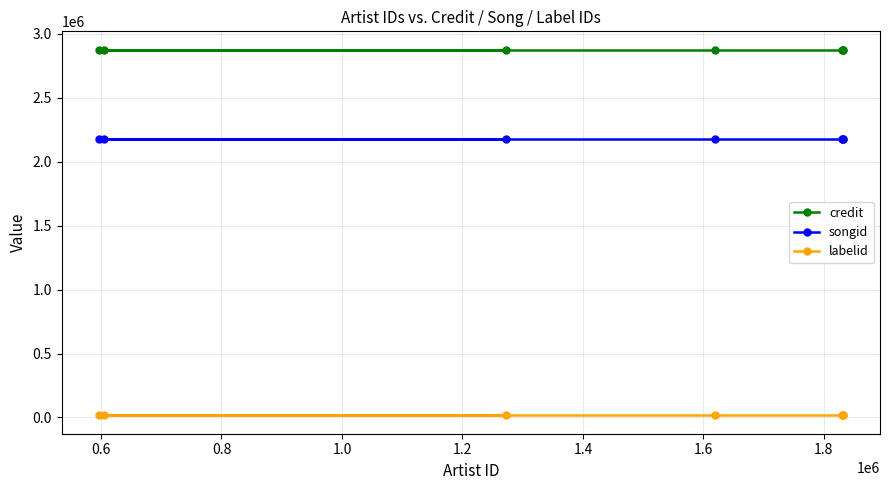

What is the lowest value of the songid series?

2179756